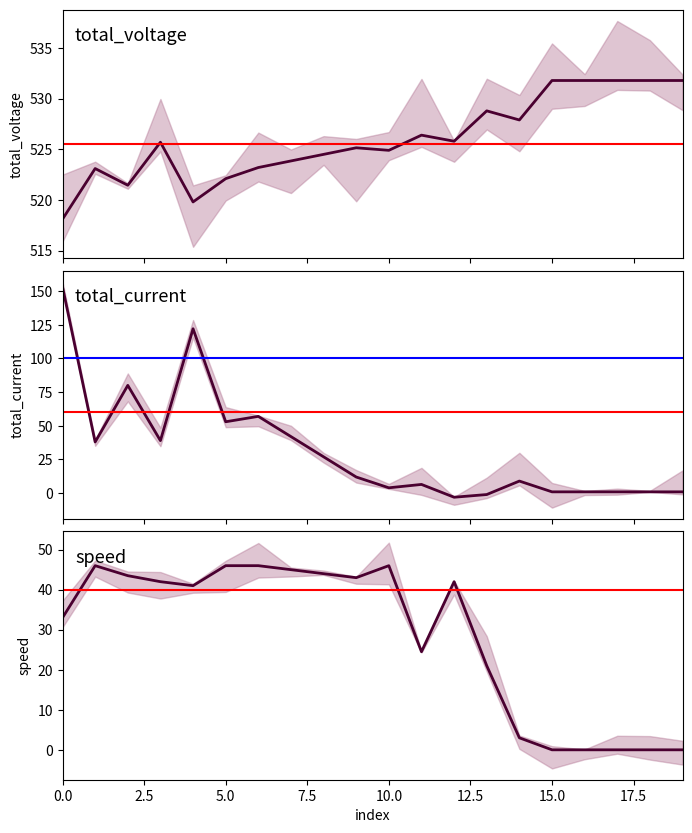

At how many categories does at least one series exceed 499?

20